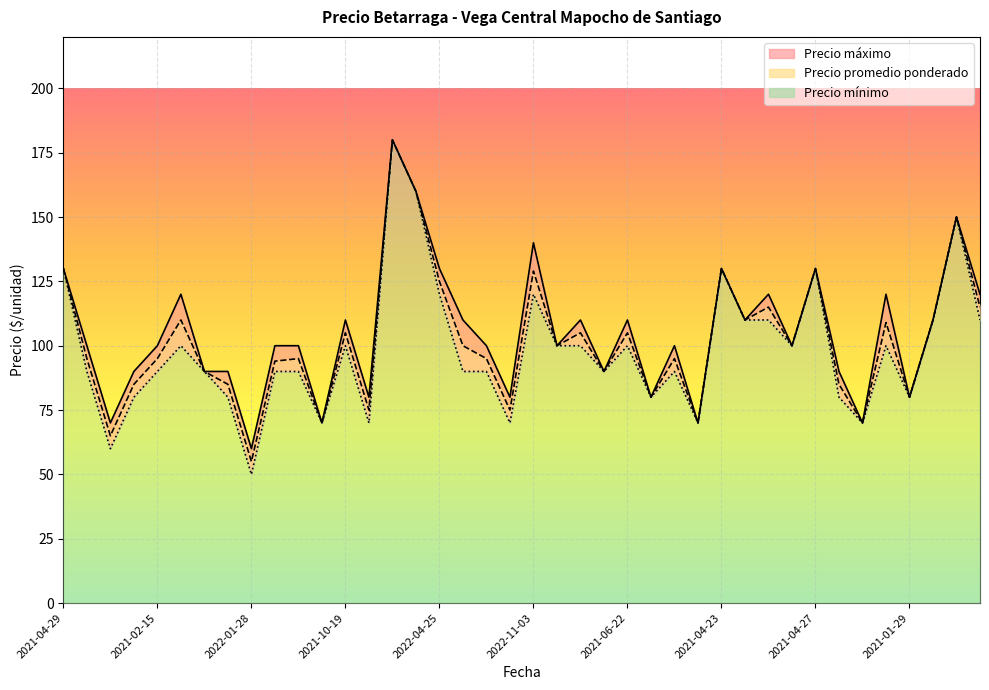

List the series in order of their peak value, lowest first.

Precio promedio ponderado, Precio maximo, Precio minimo